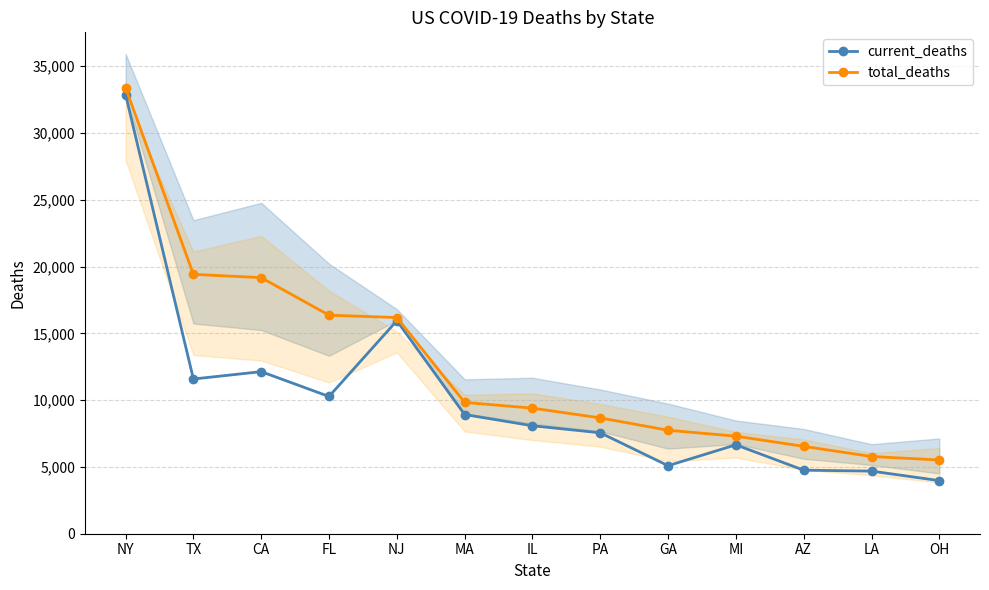

Where does the current_deaths series first go above 8083?

NY